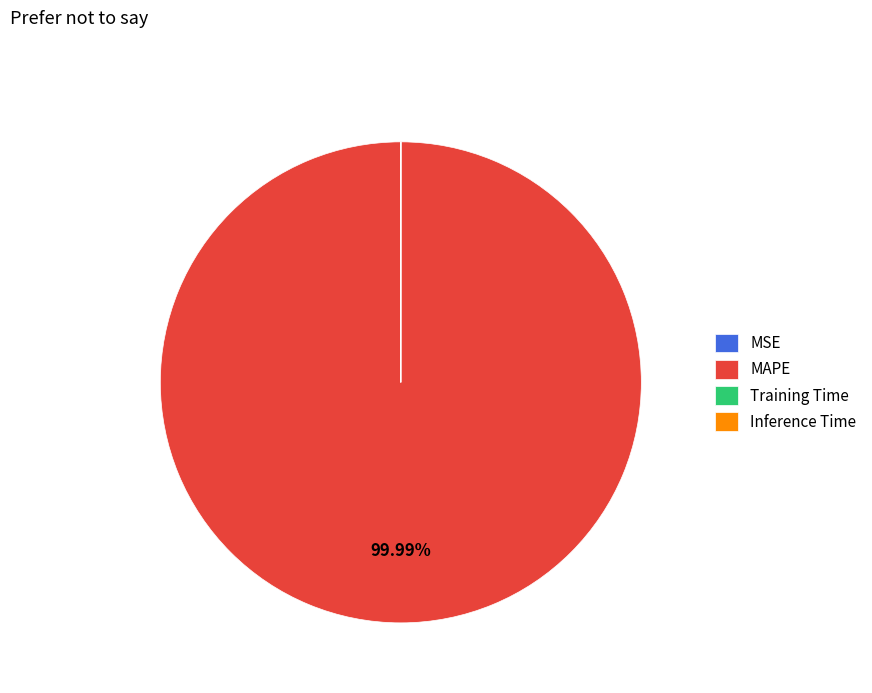

Is there any slice that represents more than half of the pie?

Yes